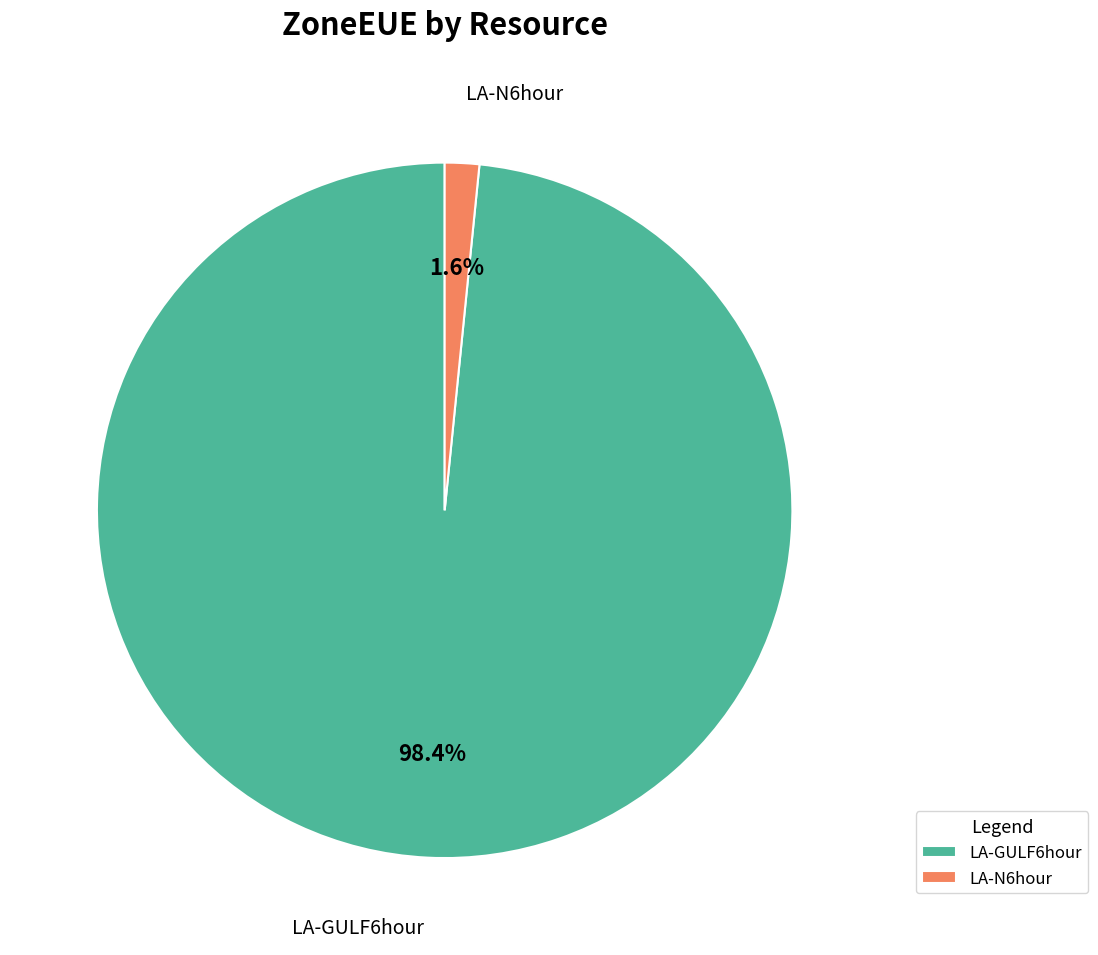

How much of the chart is everything except LA-GULF6hour?

1.6%